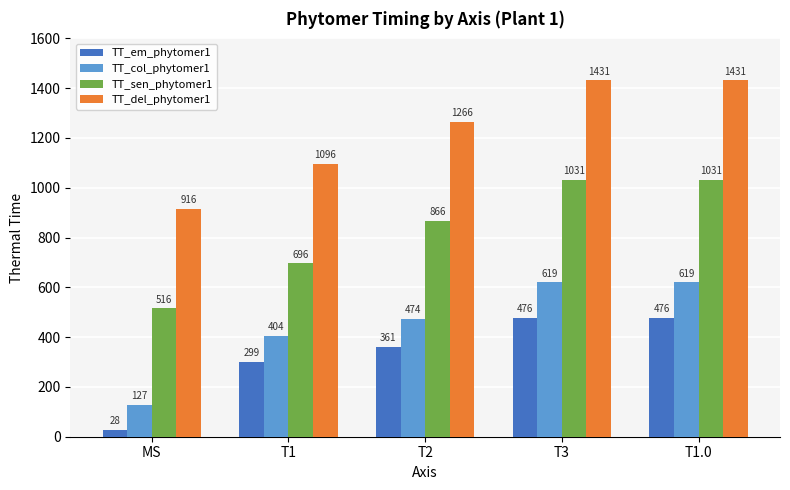

Are the bars grouped side by side (vs. stacked)?

Yes